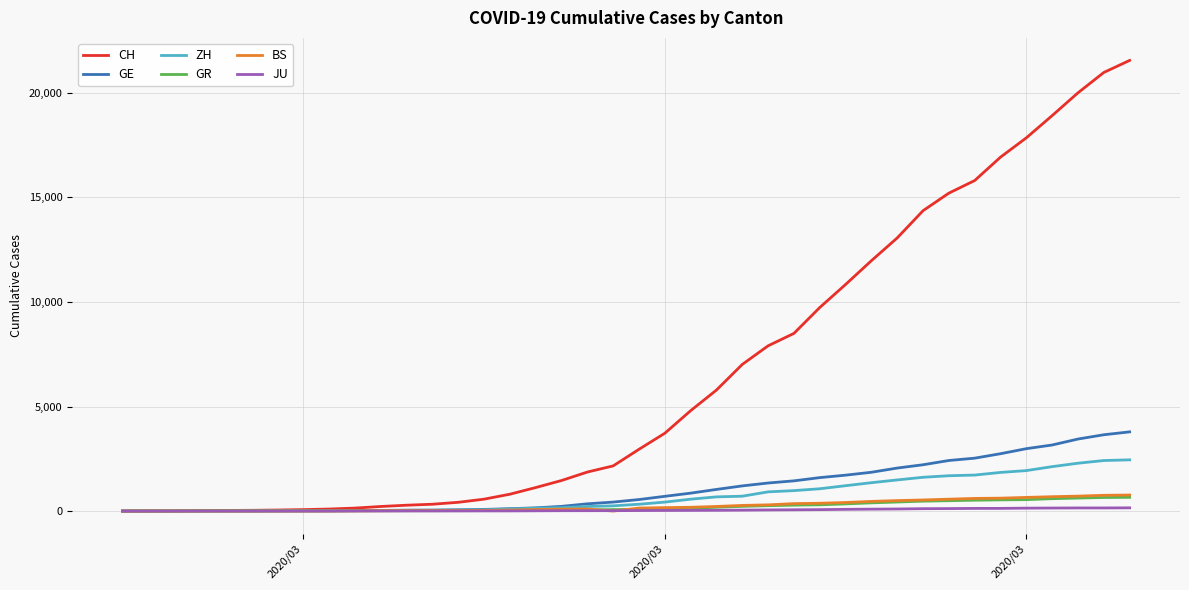

Which series has the largest range (max minus min)?

CH